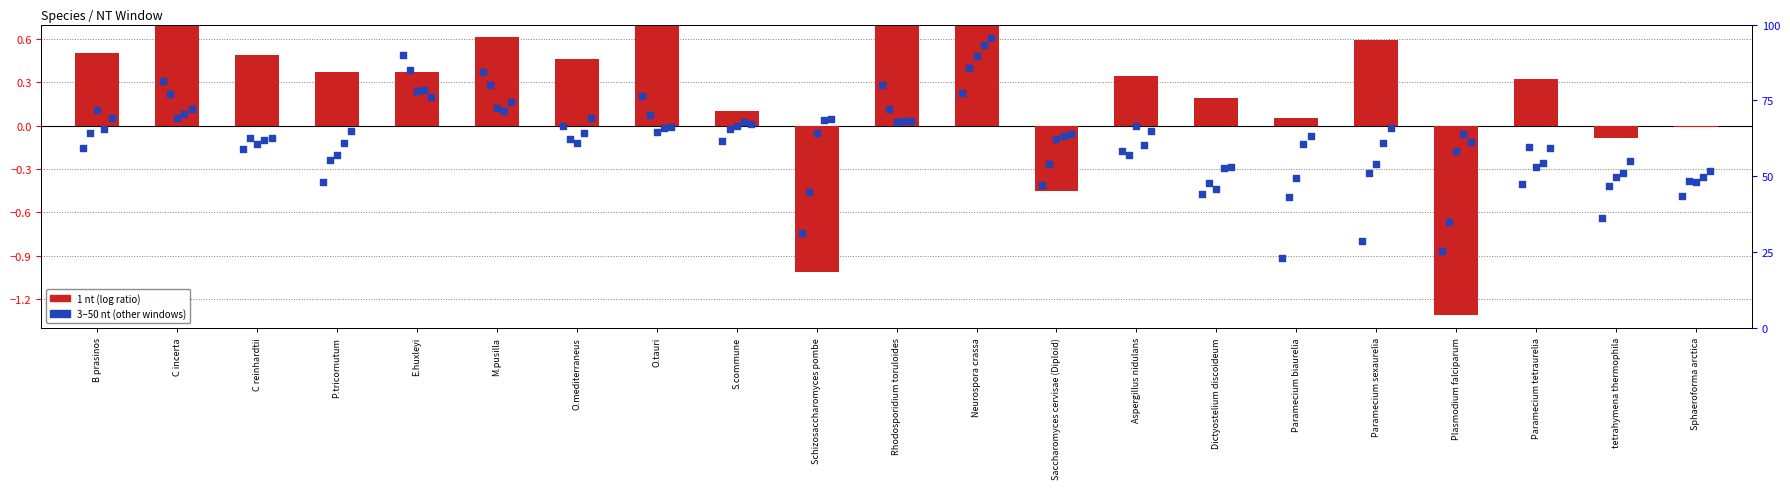

Which series has the largest total across all categories?

1 nt